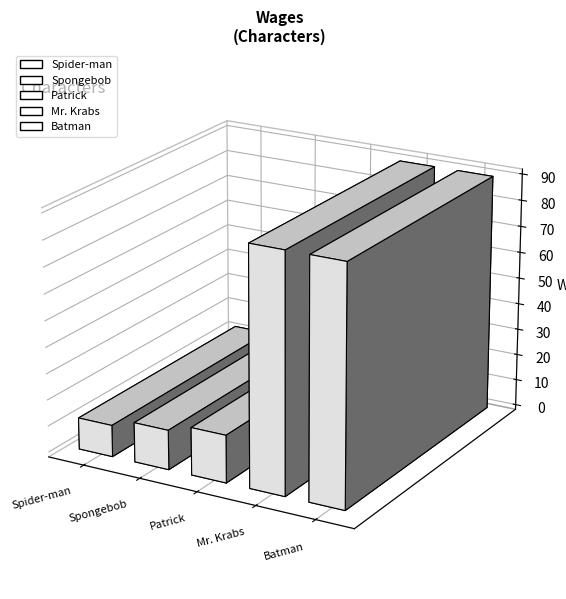

How many bars are there in total?

5